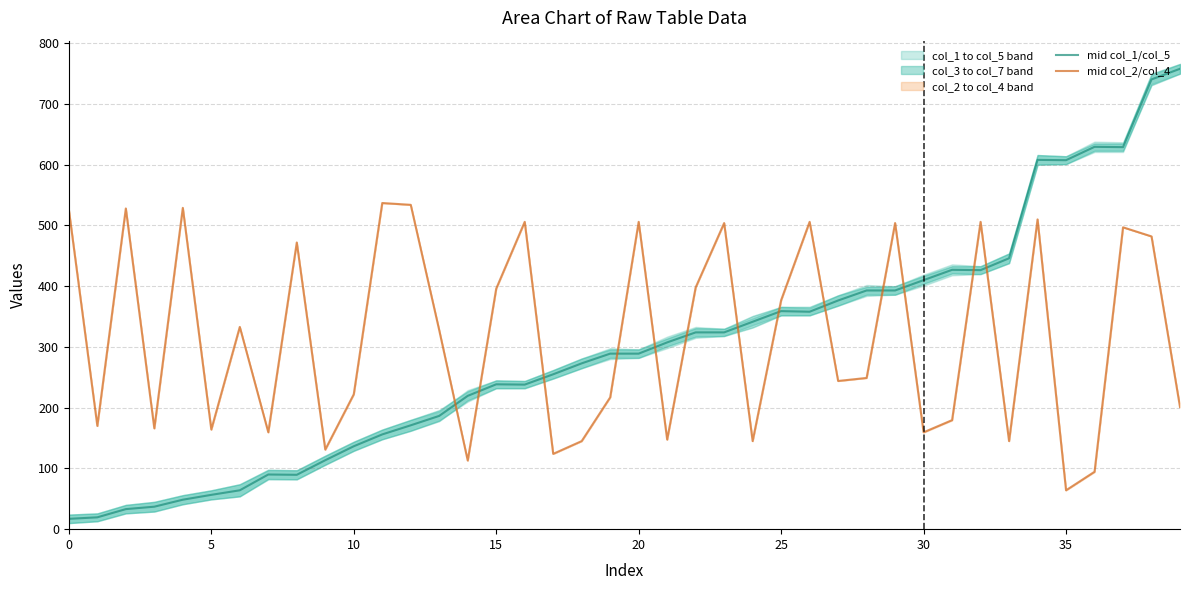

The mid col_1/col_5 series shows 26.7 at 20. True or false?

False